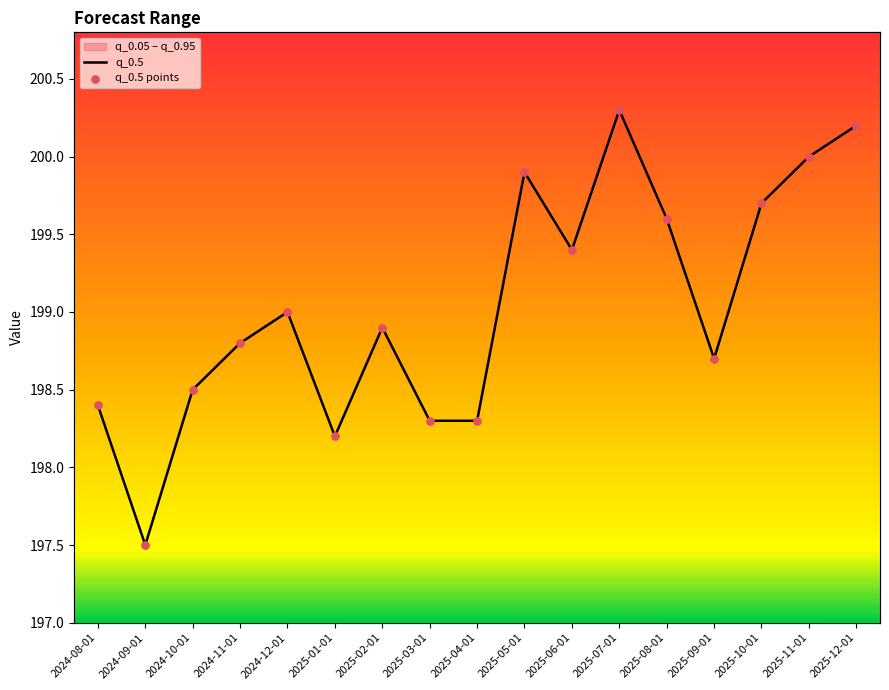

Which series reaches the minimum Y coordinate?

q_0.5